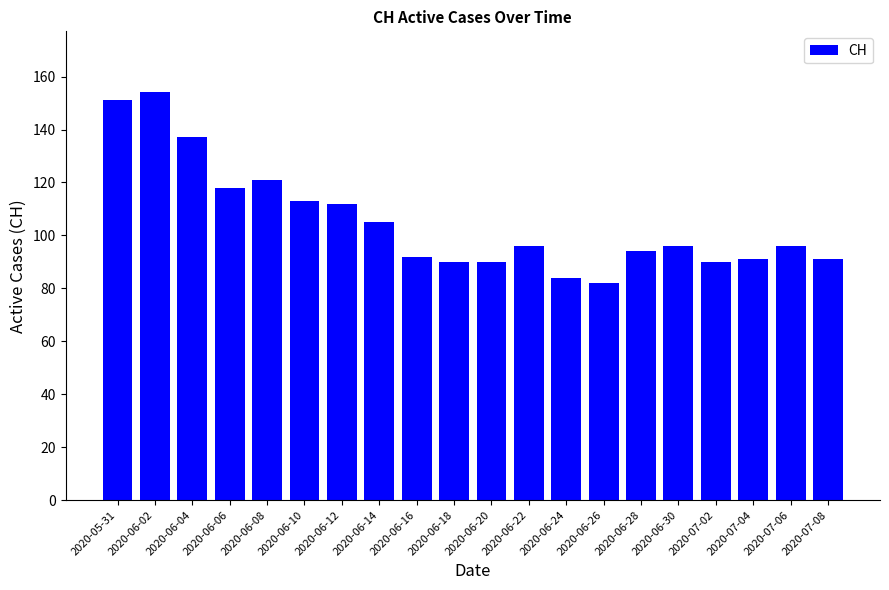

Between 2020-06-30 and 2020-07-04, which is larger?

2020-06-30